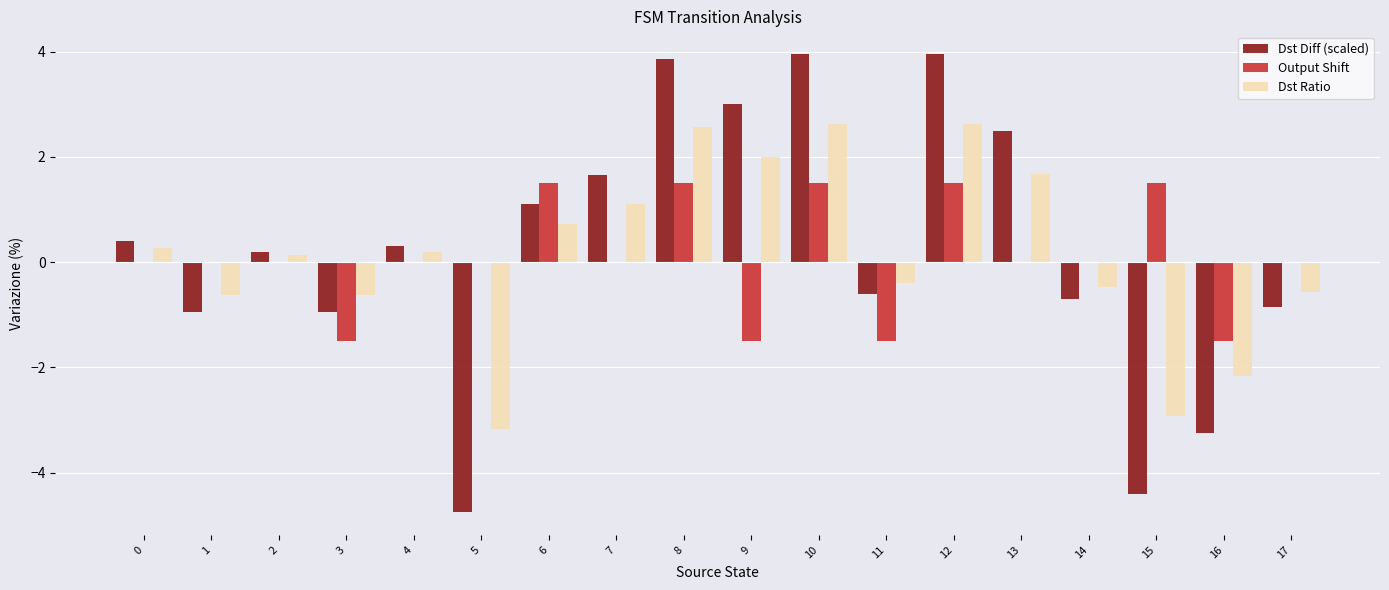

What is the greatest value displayed?

4.0